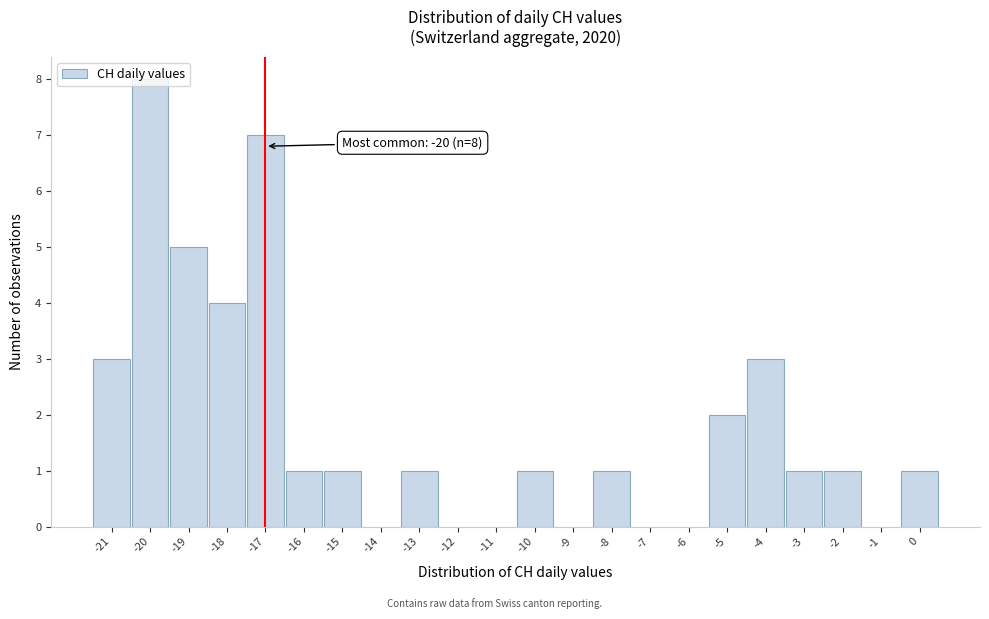

Which range on the x-axis has the tallest bar?

-20.5 to -19.5